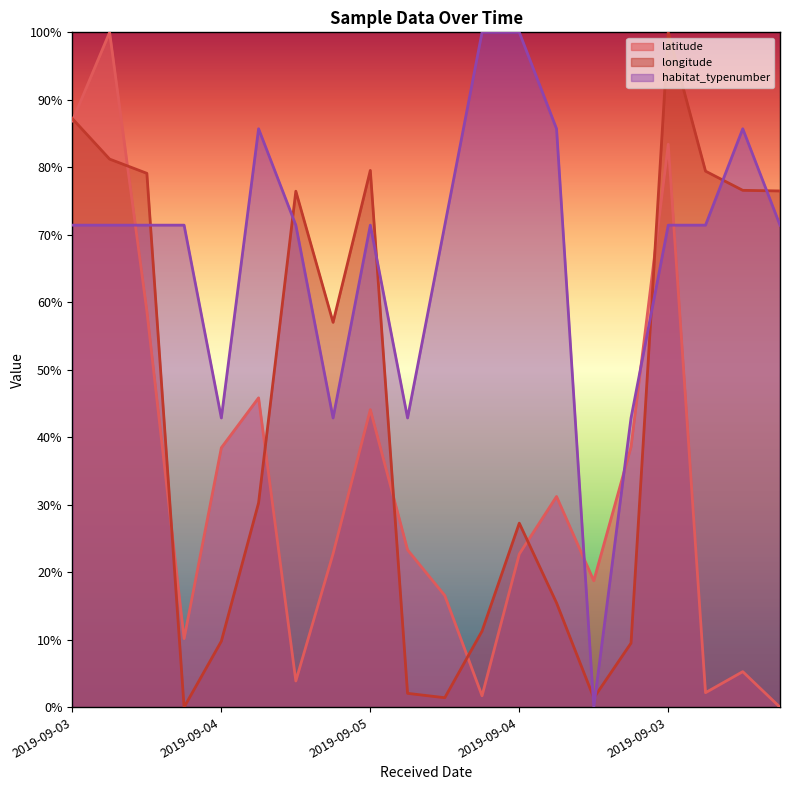

Reading right to left, list all the values displayed in this chart.

latitude: 0.0	5.3	2.2	83.4	38.6	18.7	31.2	22.7	1.7	16.5	23.3	44.1	22.7	3.9	45.8	38.4	10.2	58.7	100.0	86.9
longitude: 76.5	76.6	79.4	100.0	9.5	1.4	15.5	27.3	11.3	1.4	2.1	79.5	57.0	76.5	30.3	9.8	0.0	79.1	81.2	87.2
habitat_typenumber: 71.4	85.7	71.4	71.4	42.9	0.0	85.7	100.0	100.0	71.4	42.9	71.4	42.9	71.4	85.7	42.9	71.4	71.4	71.4	71.4